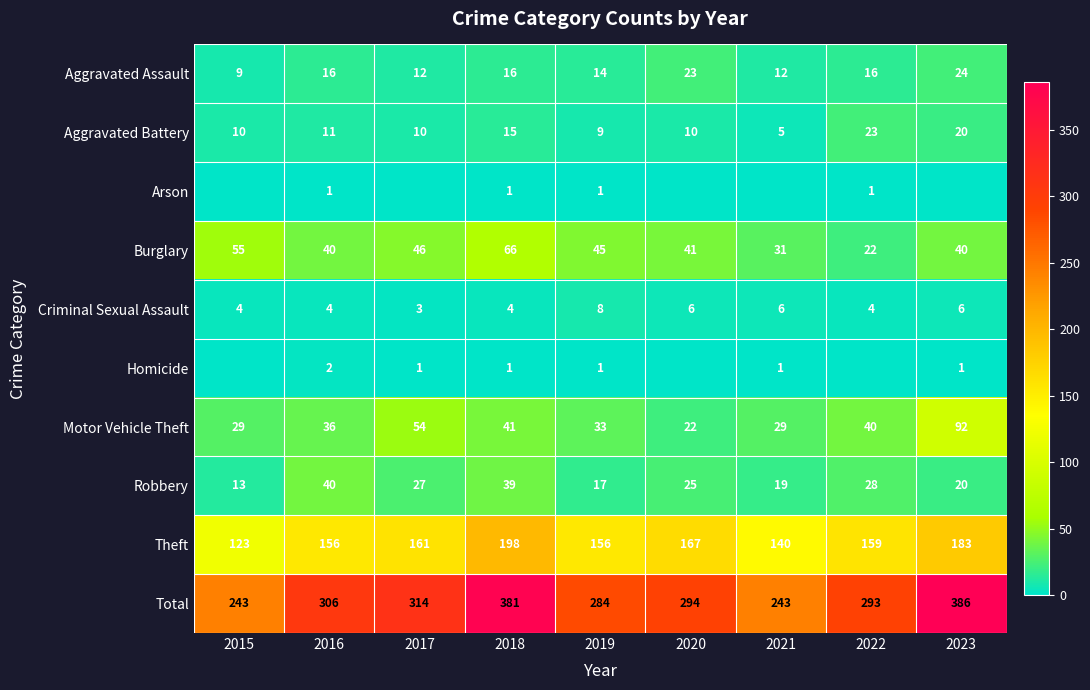

How many data points in Burglary are less than 41?

4